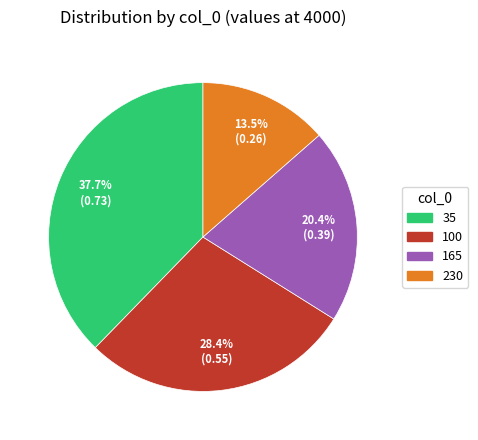

Which slice is the largest?

35